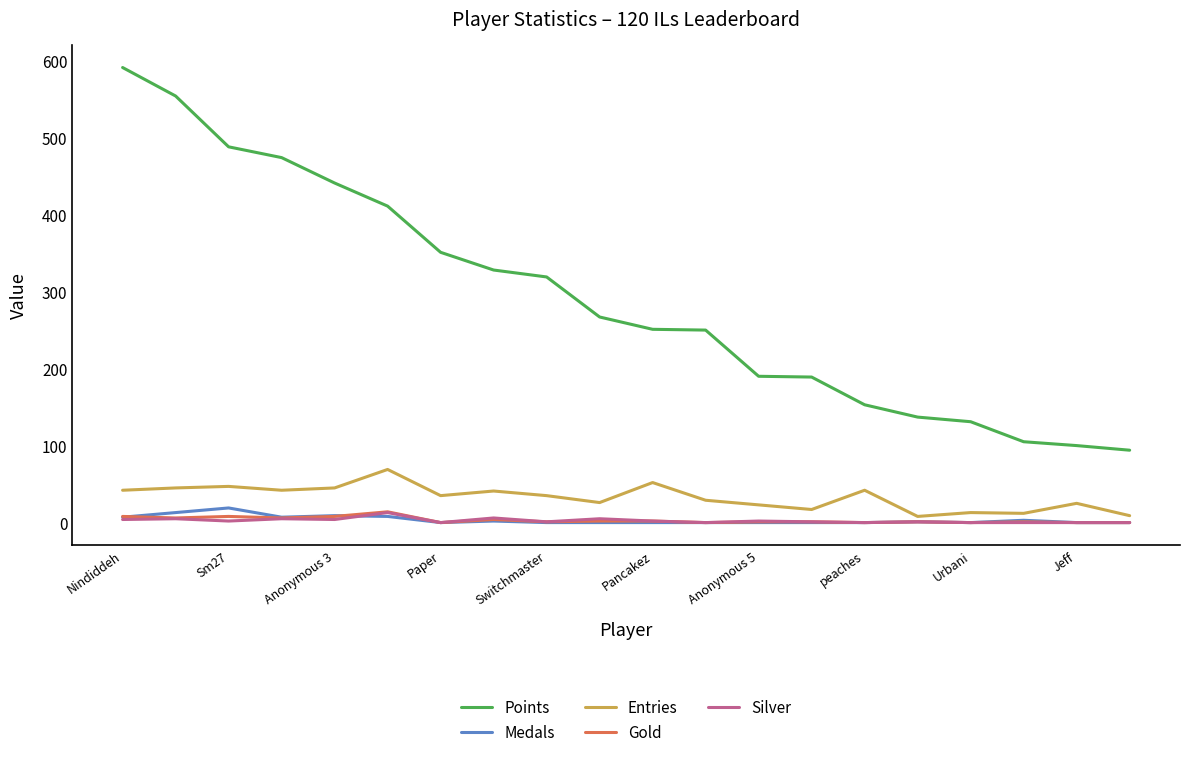

Which series has the largest total across all categories?

Points